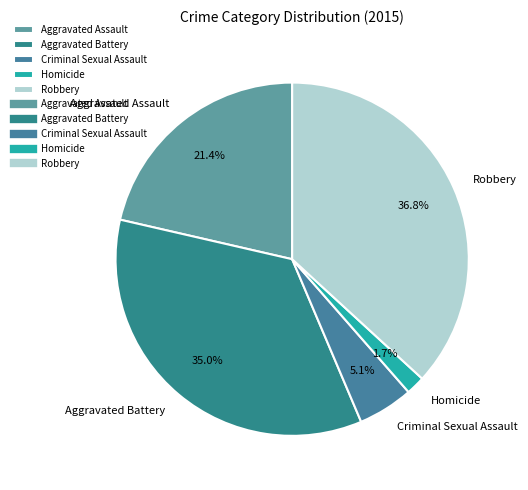

Rank the categories by value from lowest to highest.

Homicide, Criminal Sexual Assault, Aggravated Assault, Aggravated Battery, Robbery